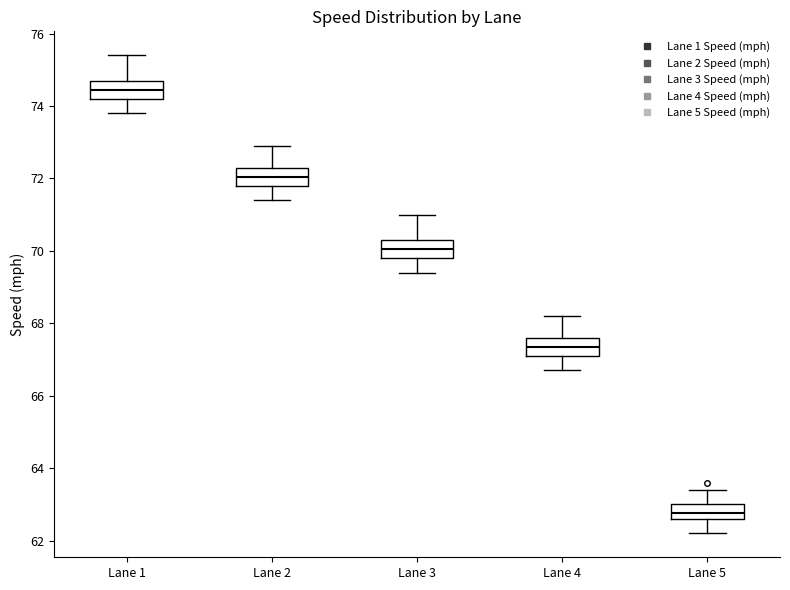

Reading left to right, read every box against the y-axis: the position of its median line, the range the box covers, and the ends of its whiskers. The values are not printed on the chart, so give them approximately, as read against the axis.

Lane 1: median 74.4, box 74.2 to 74.8, whiskers 73.8 to 75.4
Lane 2: median 72.0, box 71.8 to 72.4, whiskers 71.4 to 73.0
Lane 3: median 70.0, box 69.8 to 70.4, whiskers 69.4 to 71.0
Lane 4: median 67.4, box 67.2 to 67.6, whiskers 66.8 to 68.2
Lane 5: median 62.8, box 62.6 to 63.0, whiskers 62.2 to 63.4